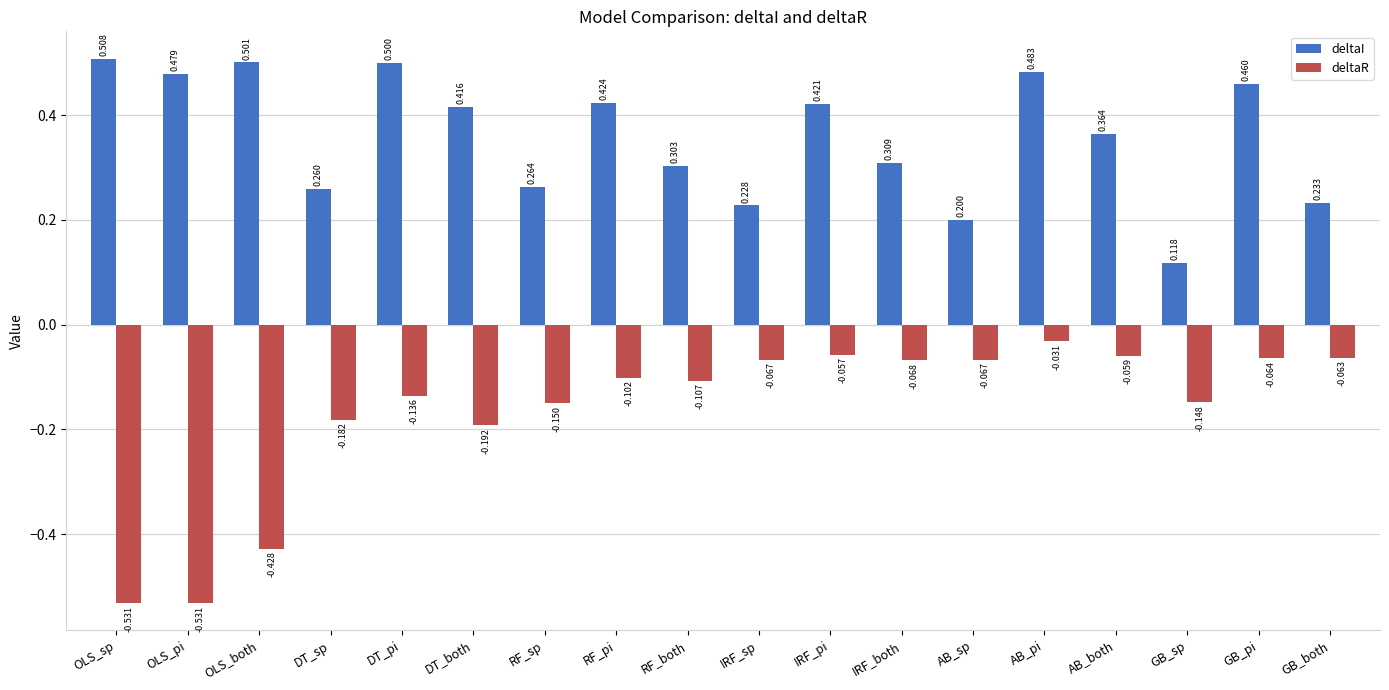

What is the difference between the second highest and minimum values in the deltaR series?

0.5